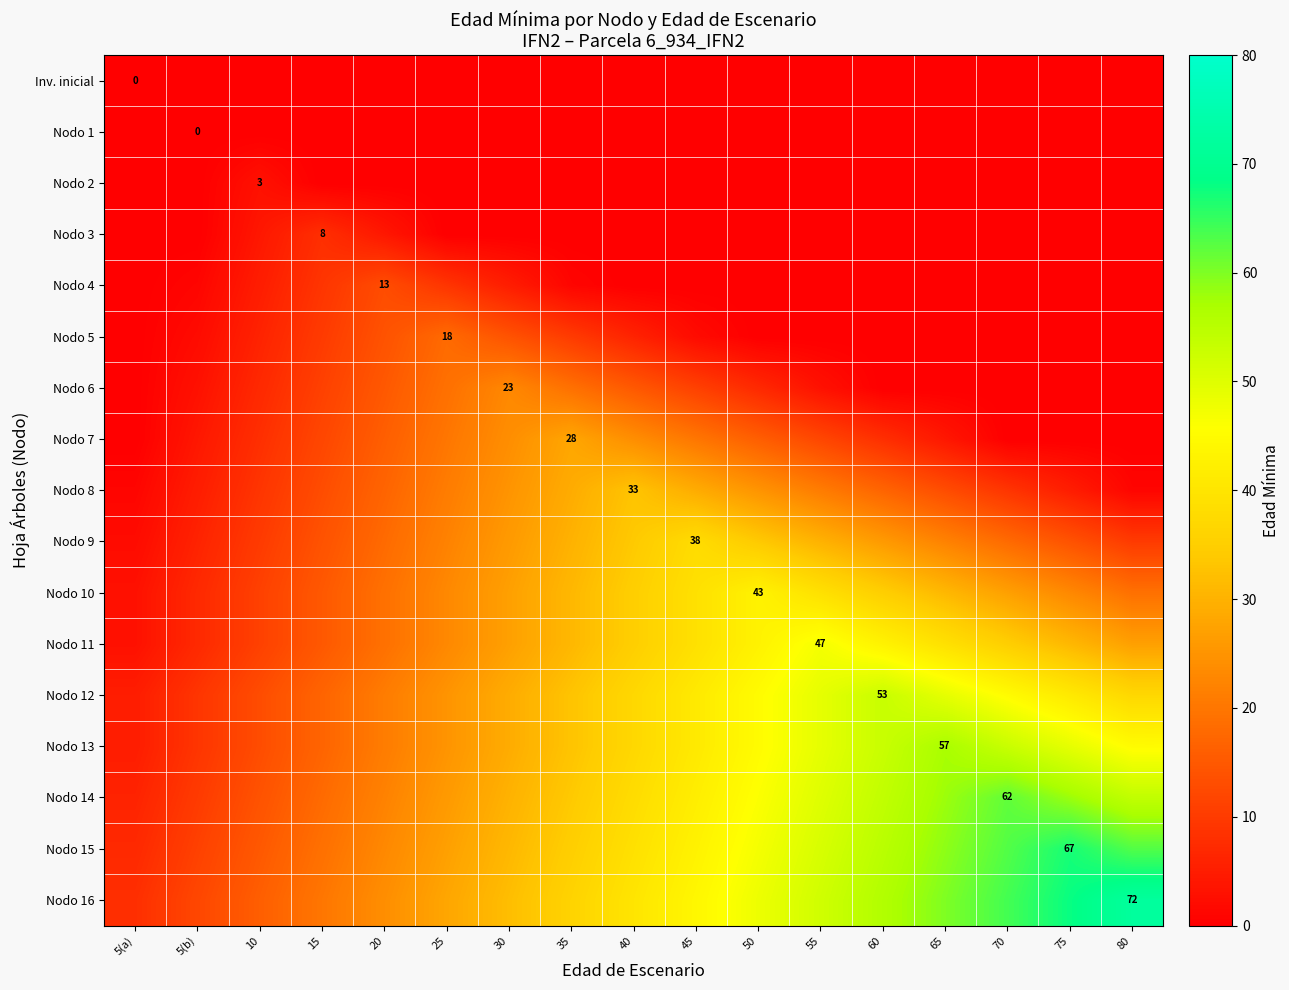

Is it true that Nodo 11 equals 63 at 70?

False